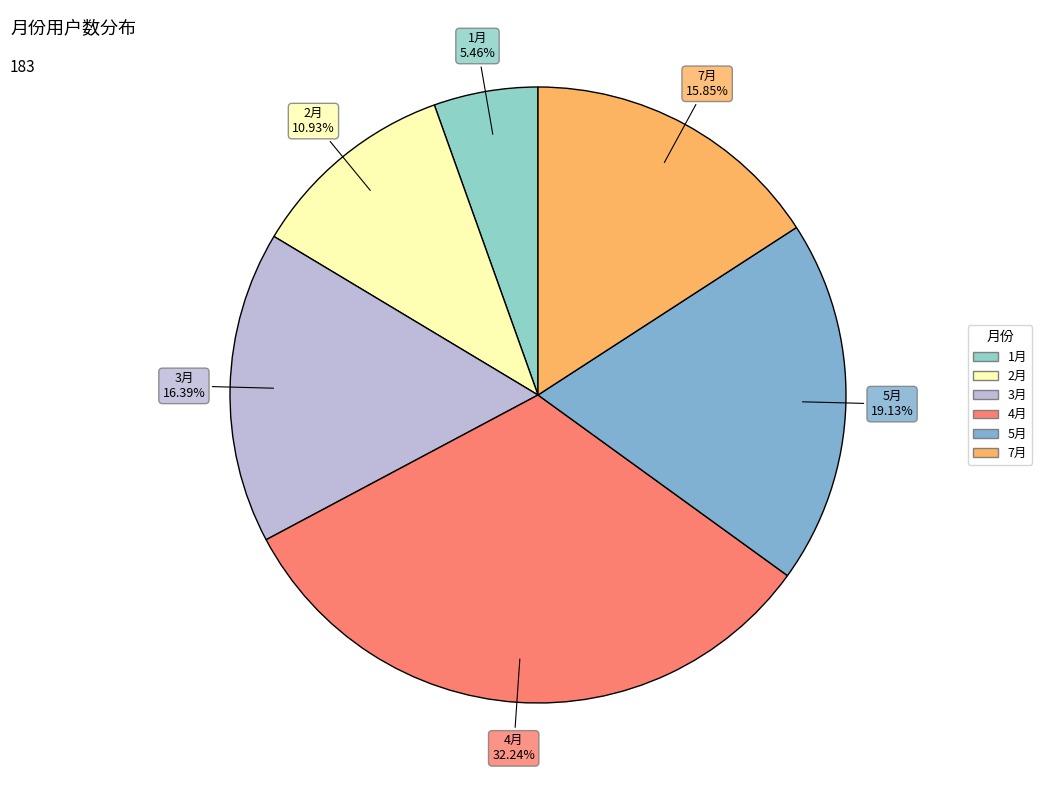

To the nearest percent, what percentage of the pie is 2月?

11%